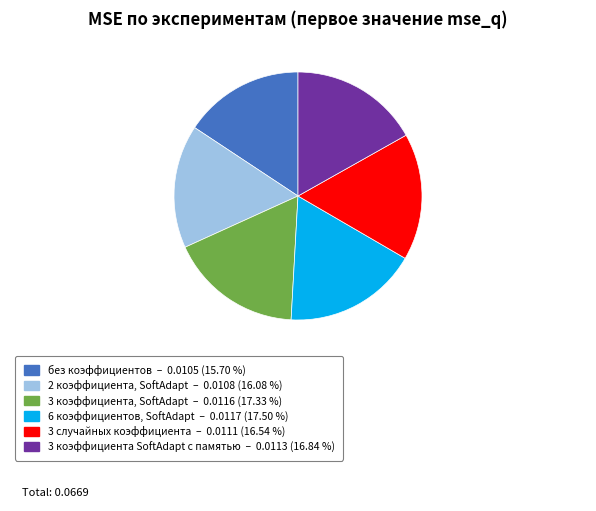

How many slices are in this pie chart?

6